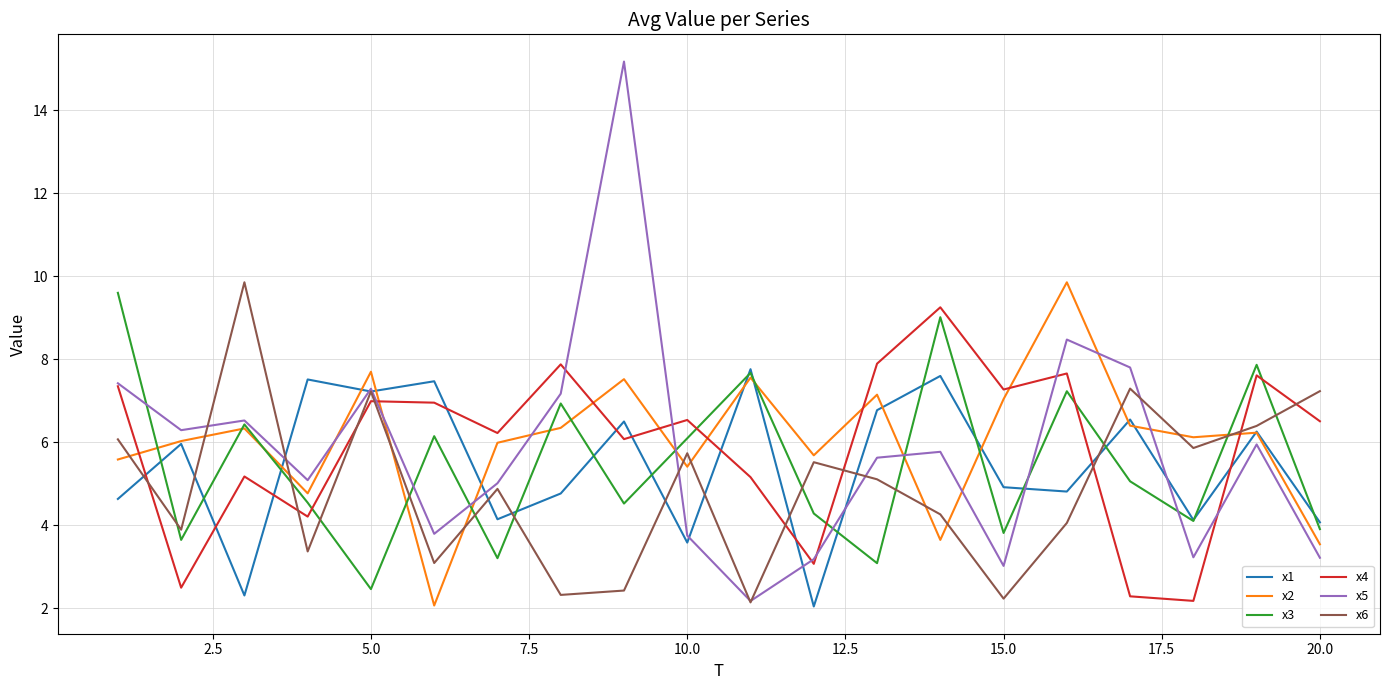

What is the difference between the maximum and second lowest values in the x1 series?

5.4